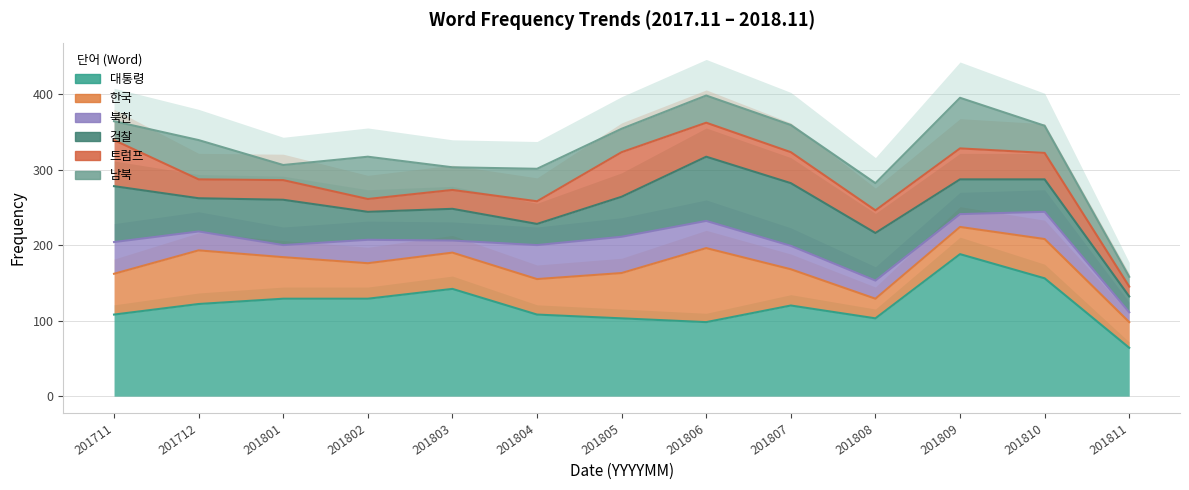

What is the sum of all 북한 values?

380